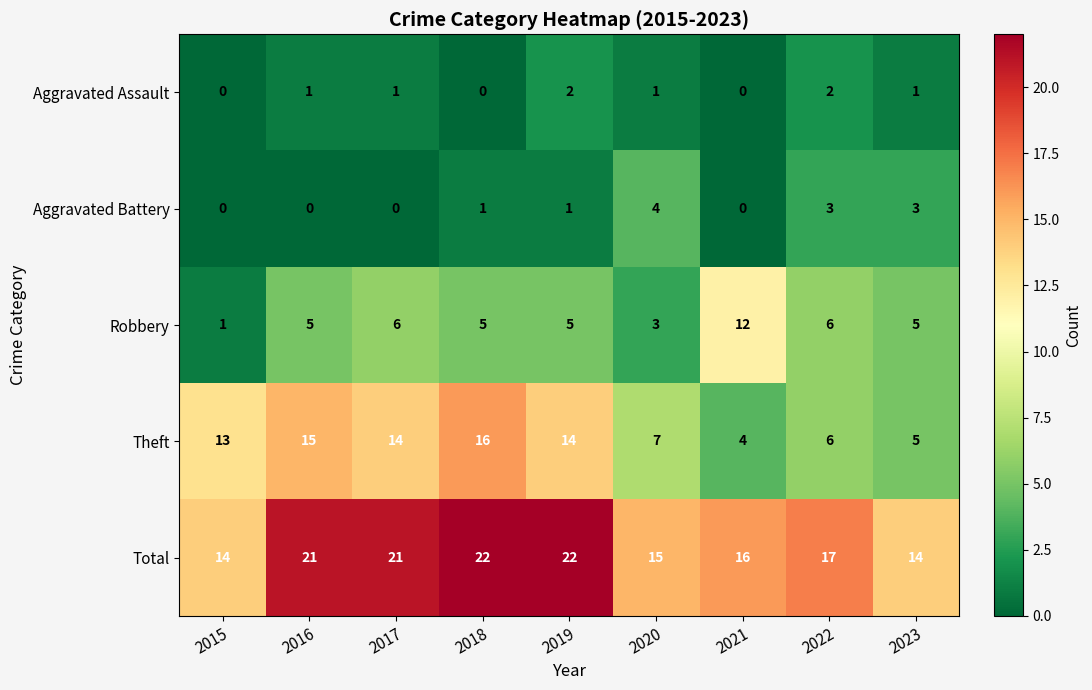

Which series has the largest range (max minus min)?

Theft